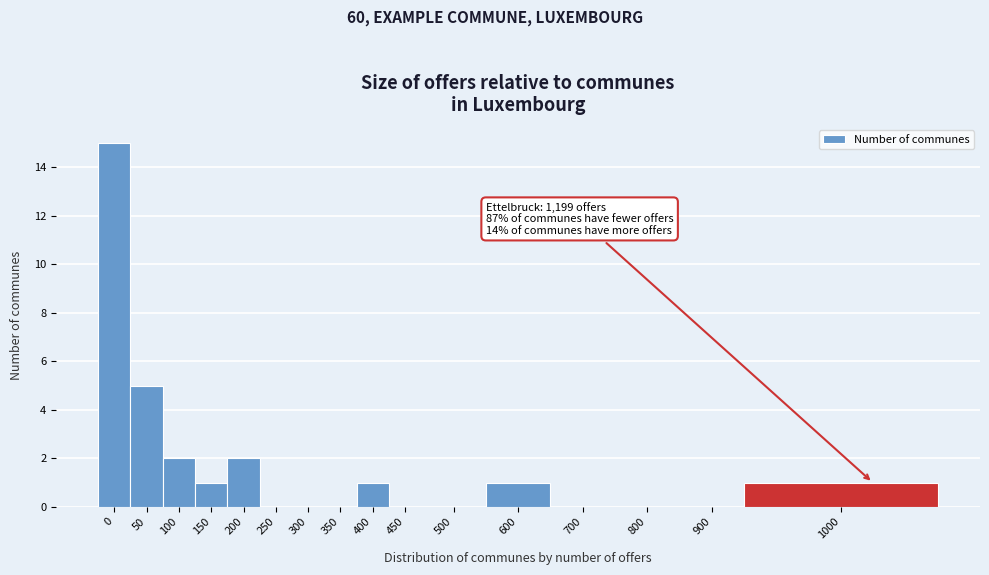

Reading left to right, what are all the values shown in this chart?

0=15	50=5	100=2	150=1	200=2	250=0	300=0	350=0	400=1	450=0	500=0	600=1	700=0	800=0	900=0	1000=1